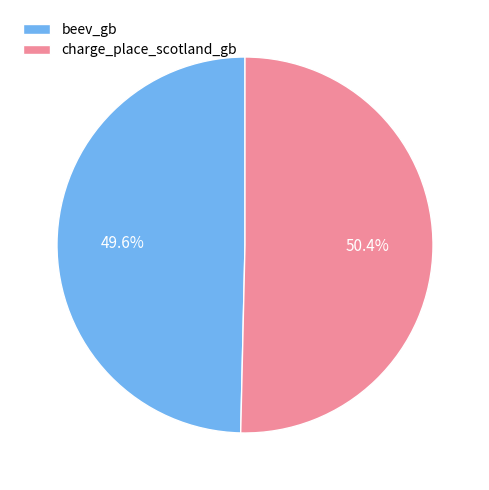

Rank the categories by value from lowest to highest.

beev_gb, charge_place_scotland_gb